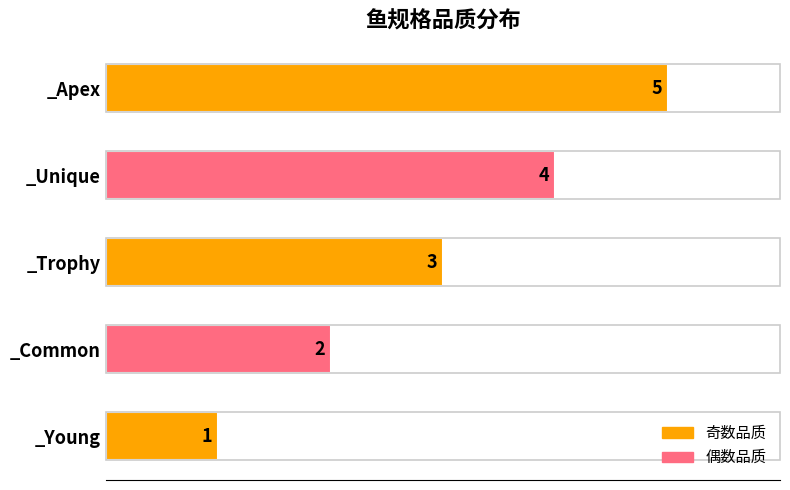

What is the ratio of the value at _Trophy to the value at _Young?

3.0